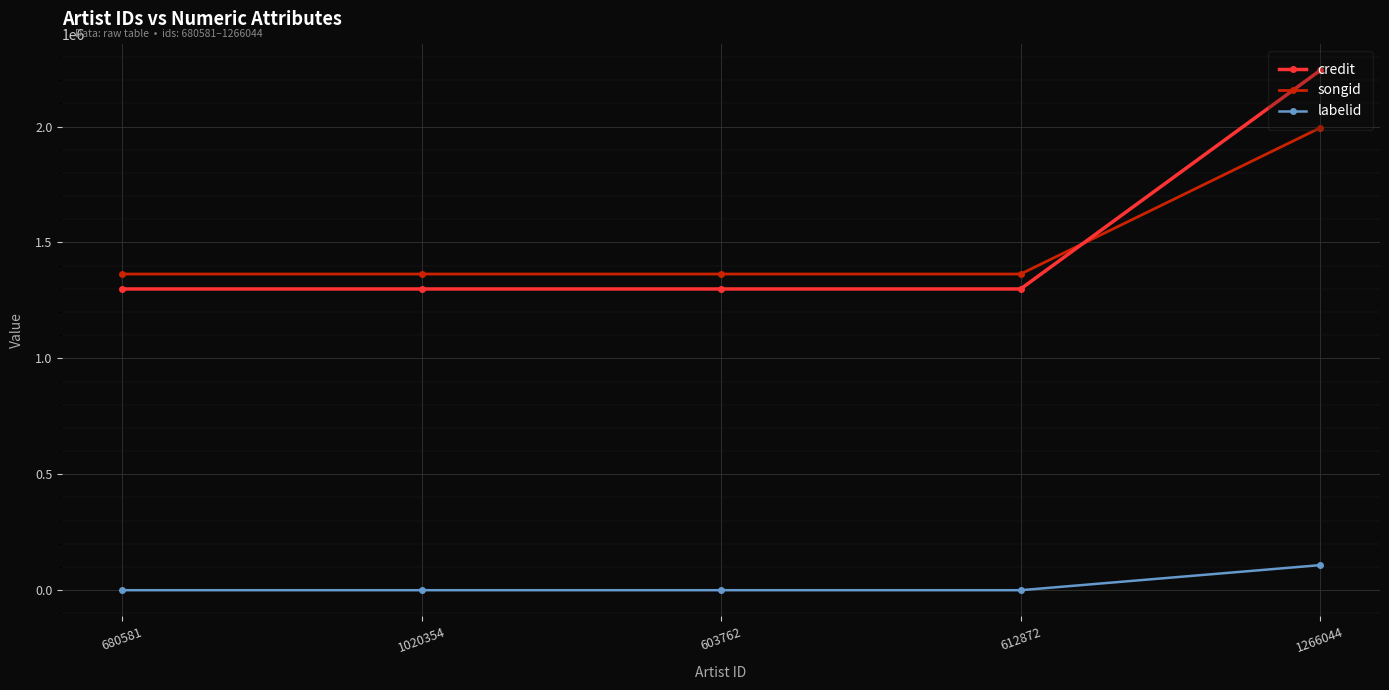

How many lines are shown in the chart?

3